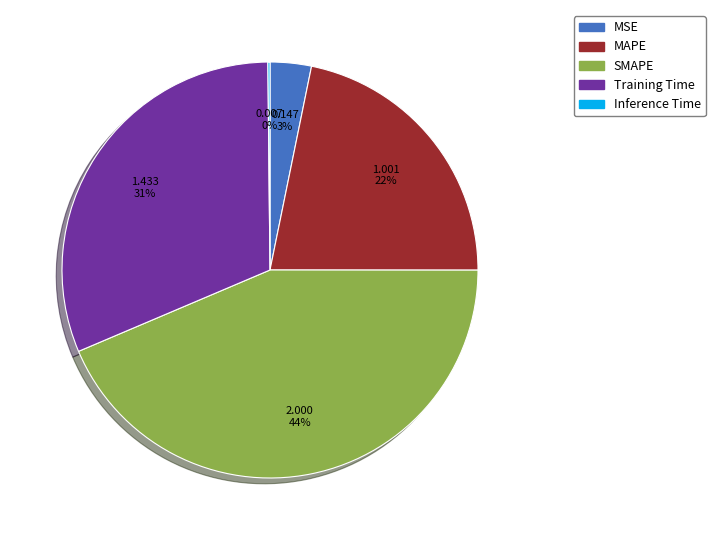

To the nearest percent, what is the average slice percentage?

20%